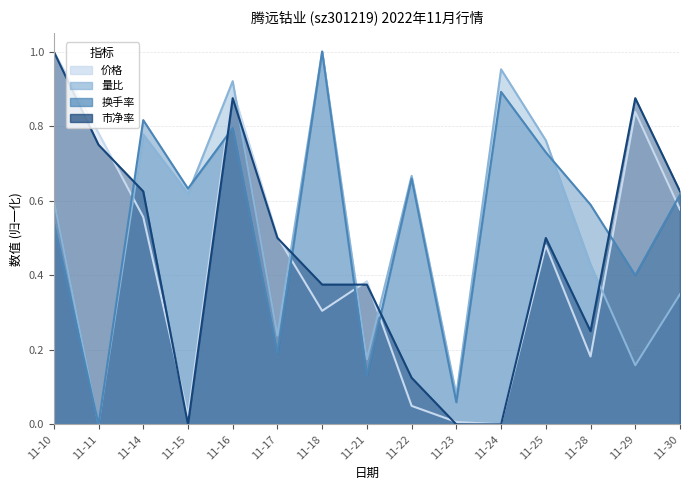

What is the difference between the maximum and minimum values in the 价格 series?

1.0